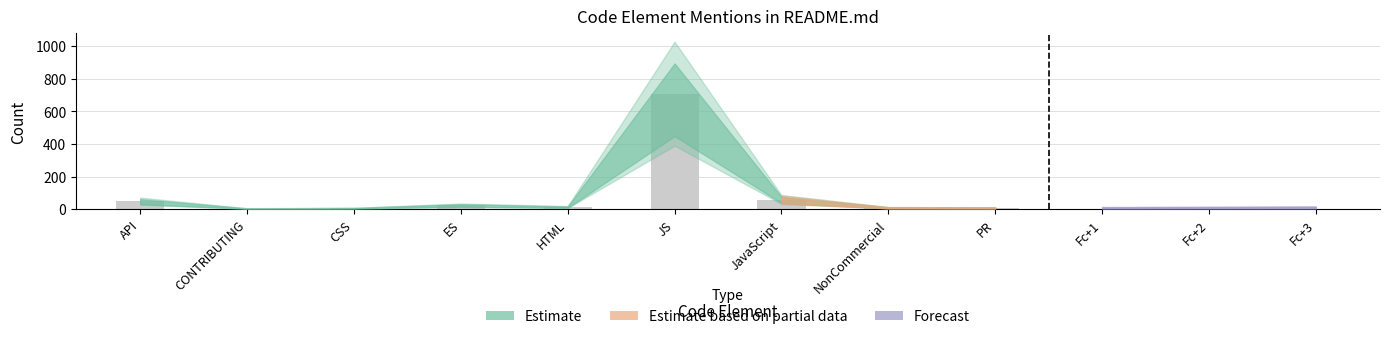

How many values are below 13?

4